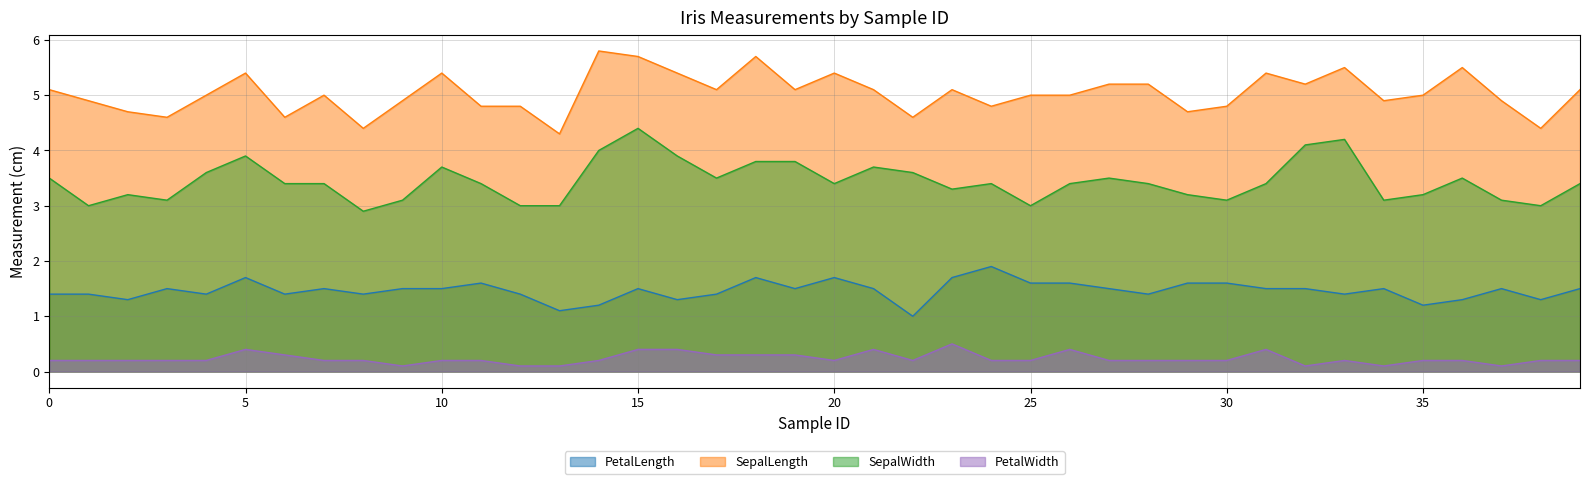

Which category has the highest value in the PetalLength series?

24